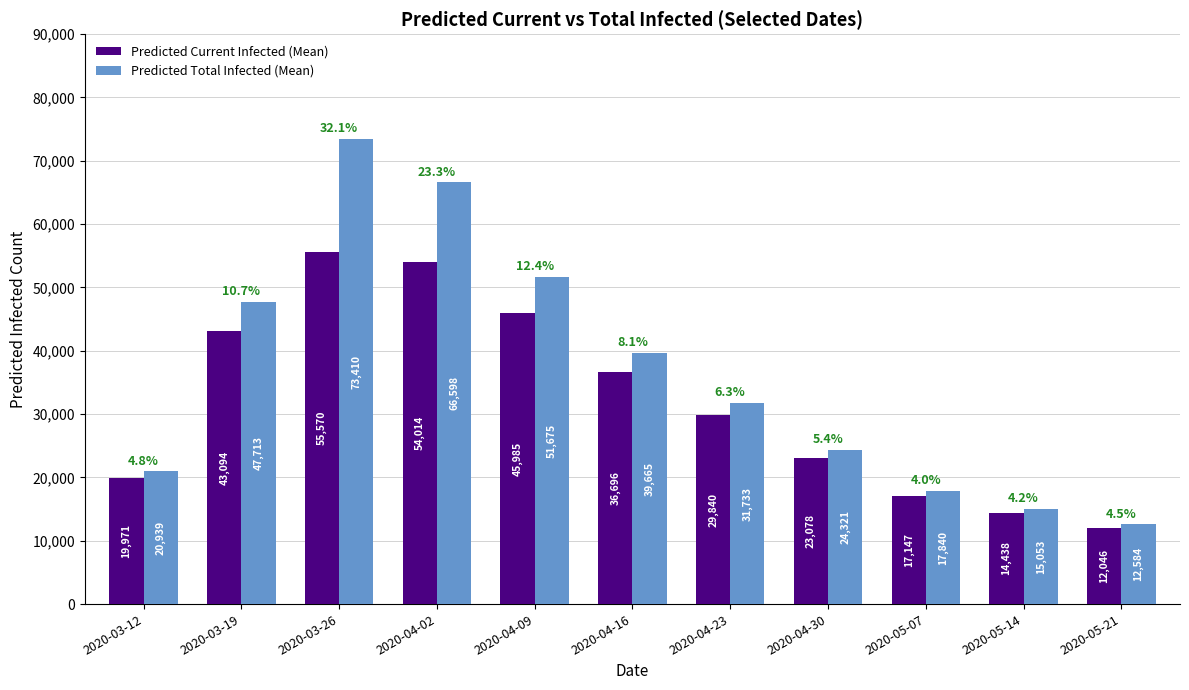

What is the sum of all Predicted Total Infected (Mean) values?

401531